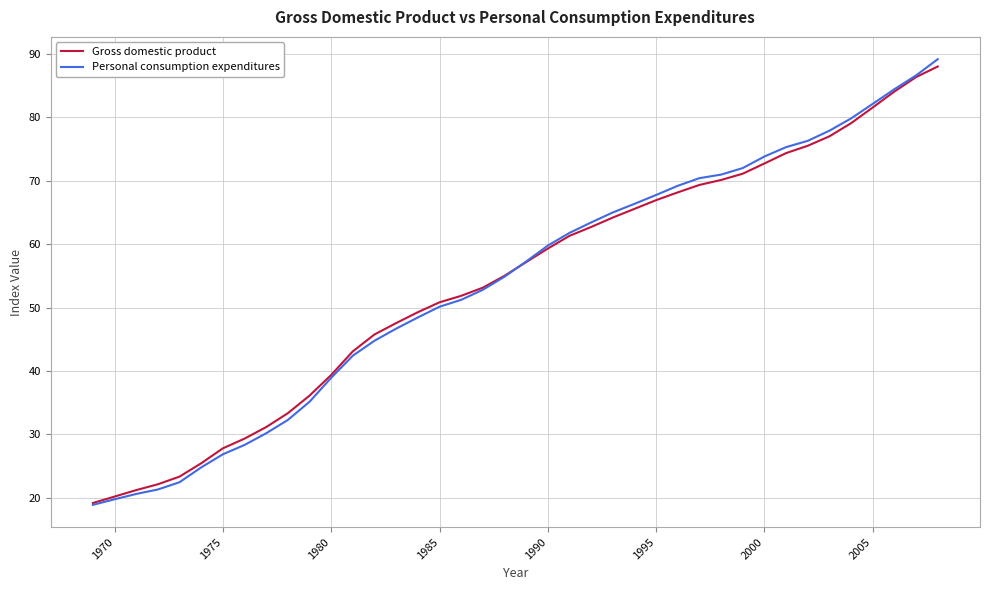

What is the highest value of the Personal consumption expenditures series?

89.2